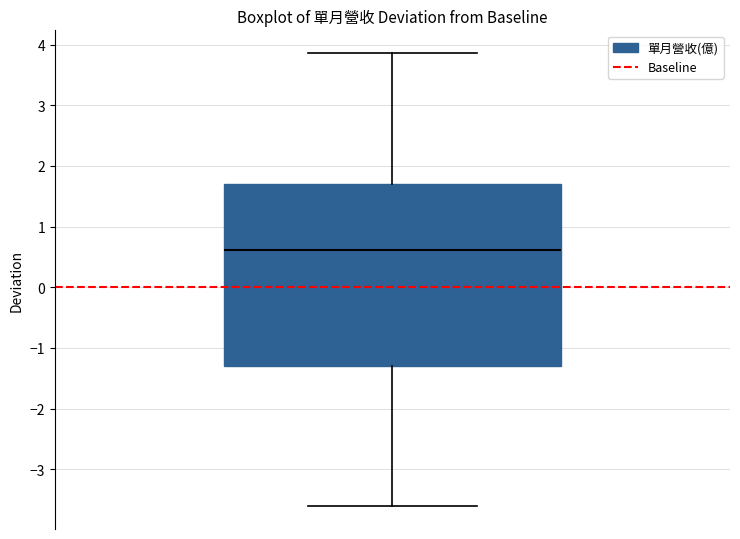

Transcribe this box plot: give where the median line is, the range the box spans, and where the two whiskers end, as read against the y-axis. The values are not printed on the chart, so give them approximately, as read against the axis.

median 0.6, box -1.3 to 1.7, whiskers -3.6 to 3.9